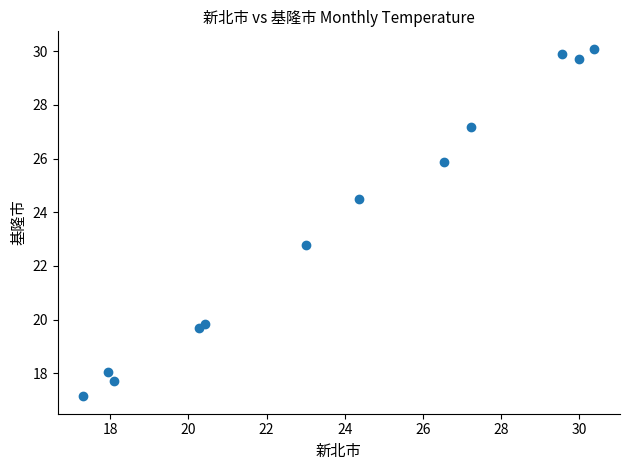

What is the average Y value?

23.5